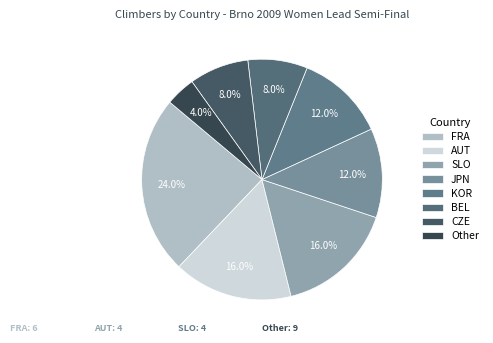

The Other slice represents 11% of the pie. True or false?

False